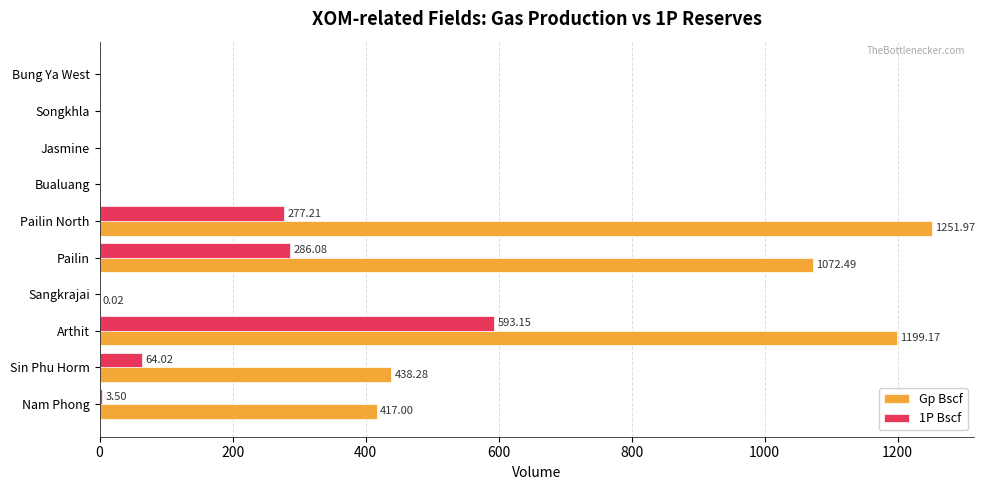

Which series changed the most between Arthit and Bung Ya West?

Gp Bscf